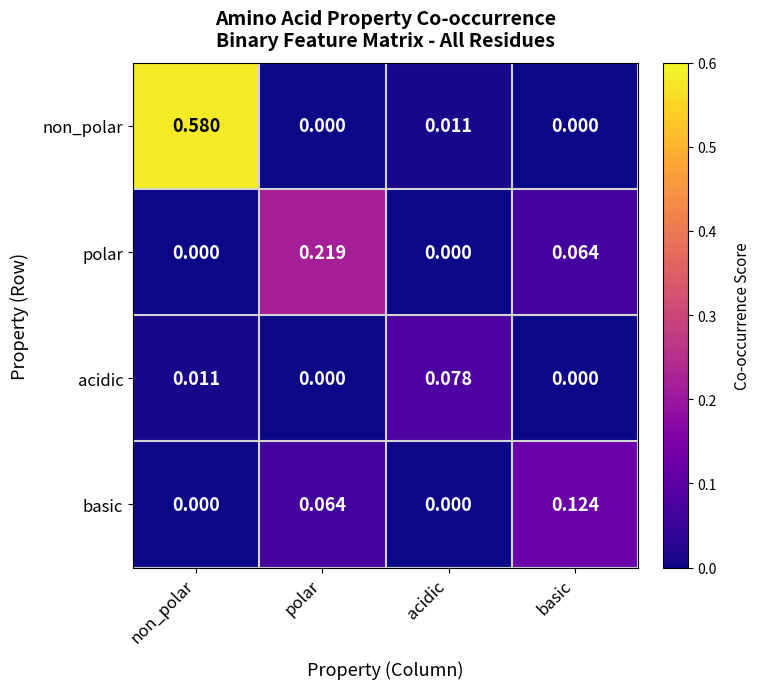

Which category has the highest value in the non_polar series?

non_polar